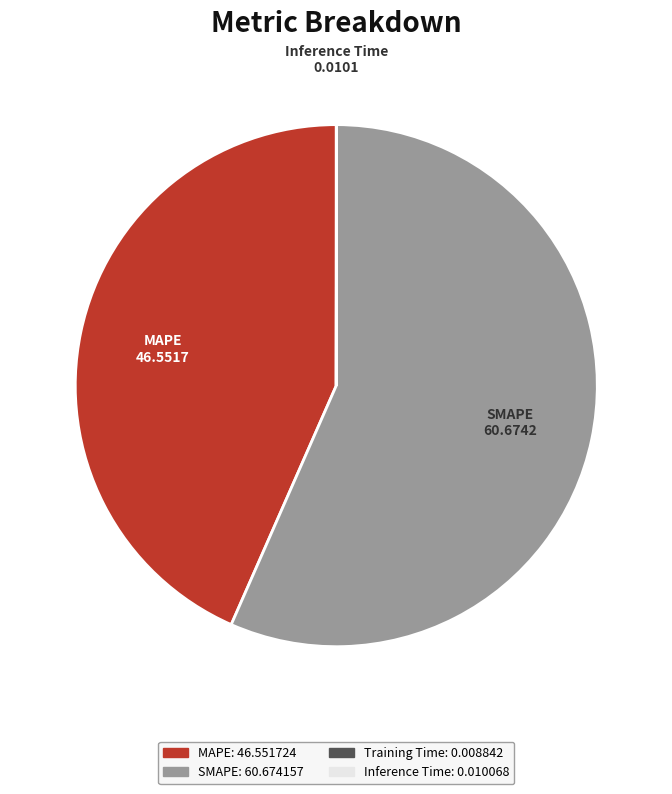

Which slice is the largest?

SMAPE